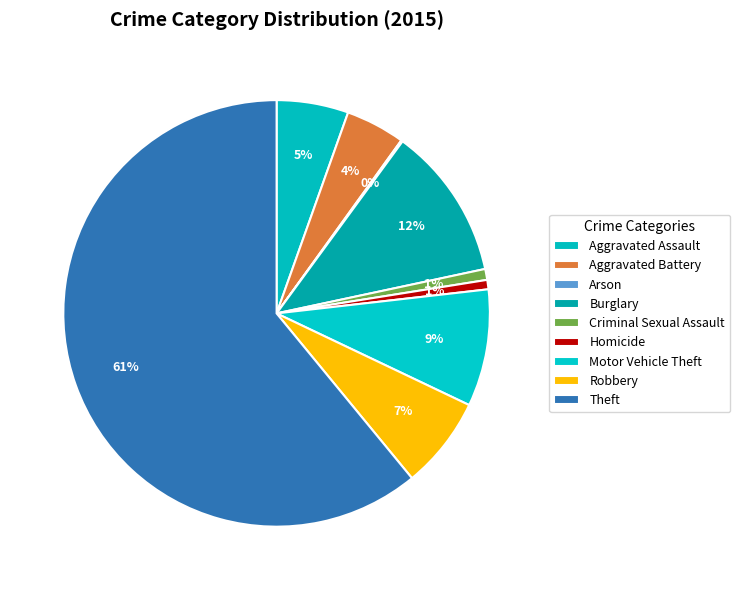

Do Motor Vehicle Theft and Aggravated Assault together represent more than half of the pie?

No